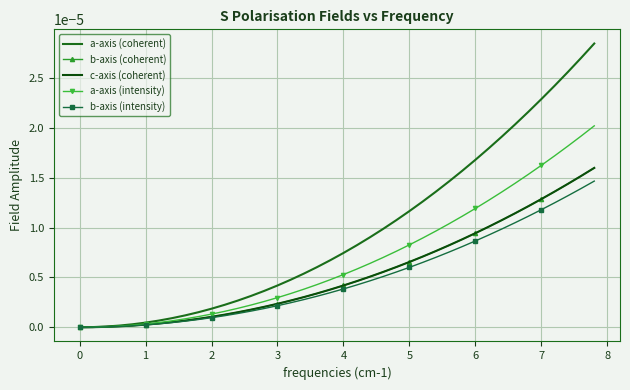

True or false: b-axis (intensity) and a-axis (intensity) cross at least once.

False